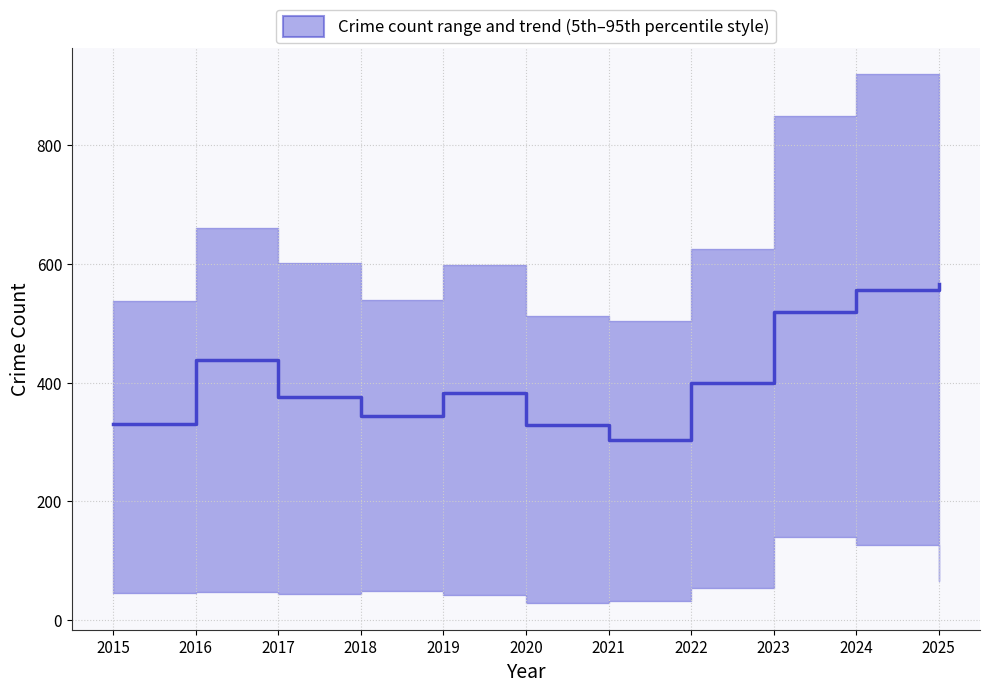

How many points are higher than both their immediate neighbors (excluding endpoints)?

2